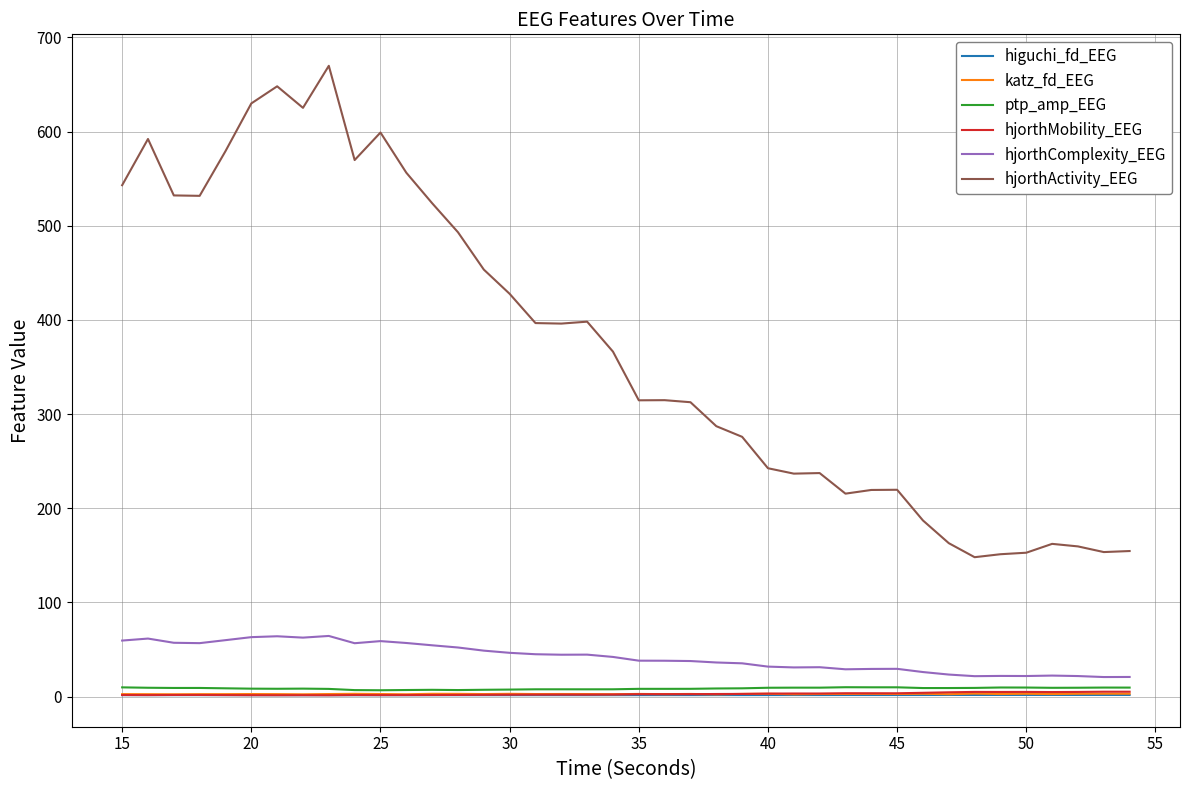

Which series has the largest total across all categories?

hjorthActivity_EEG